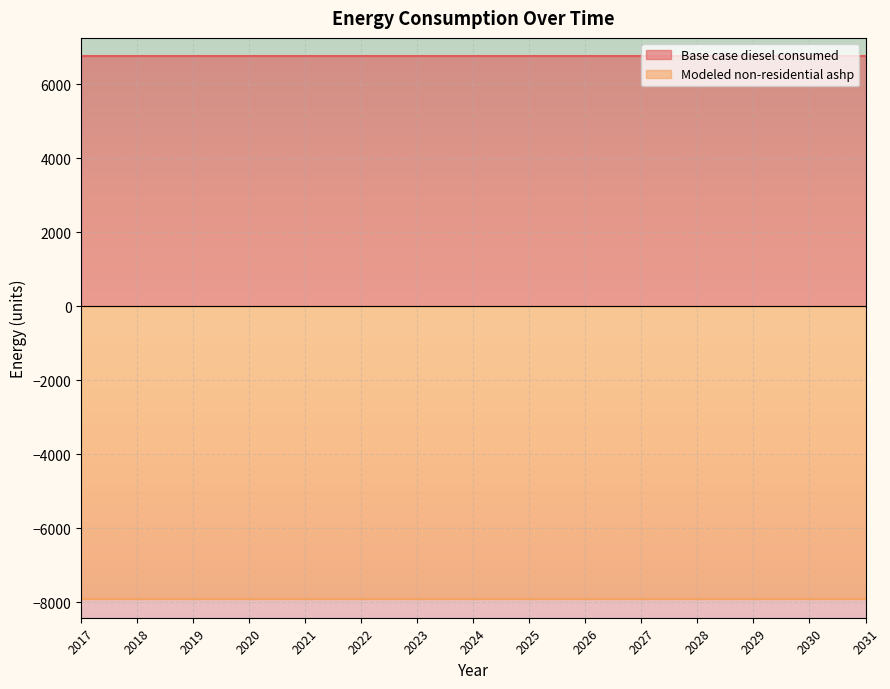

What is the value of the Base case diesel consumed point at the 6th from the left?

6747.1